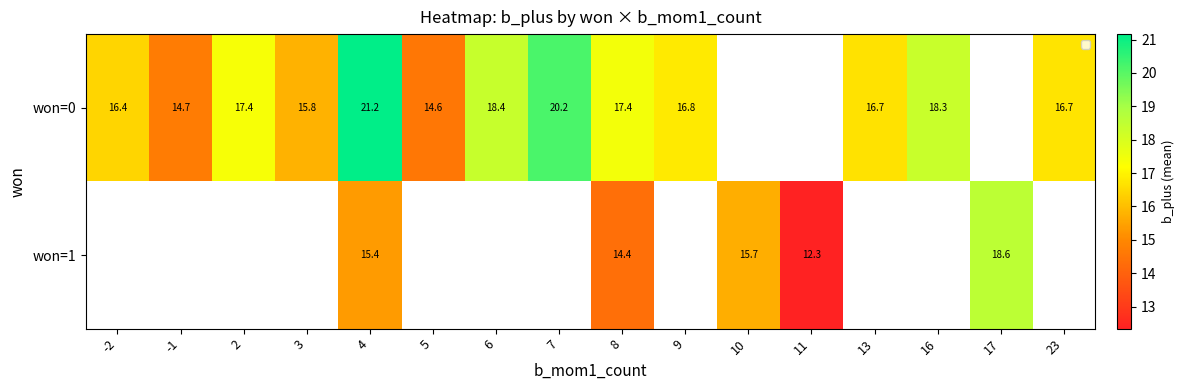

The value of won=0 at 9 is 30.2. True or false?

False